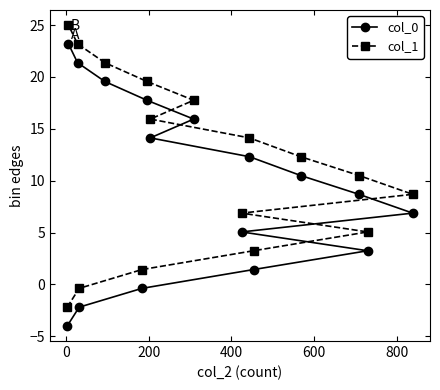

Which series has the largest range (max minus min)?

col_0